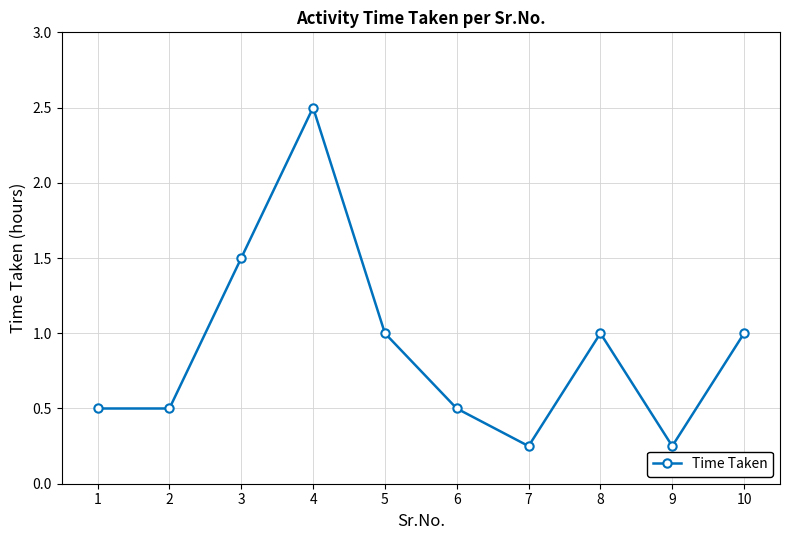

What is the value of the 8th point from the left?

1.0